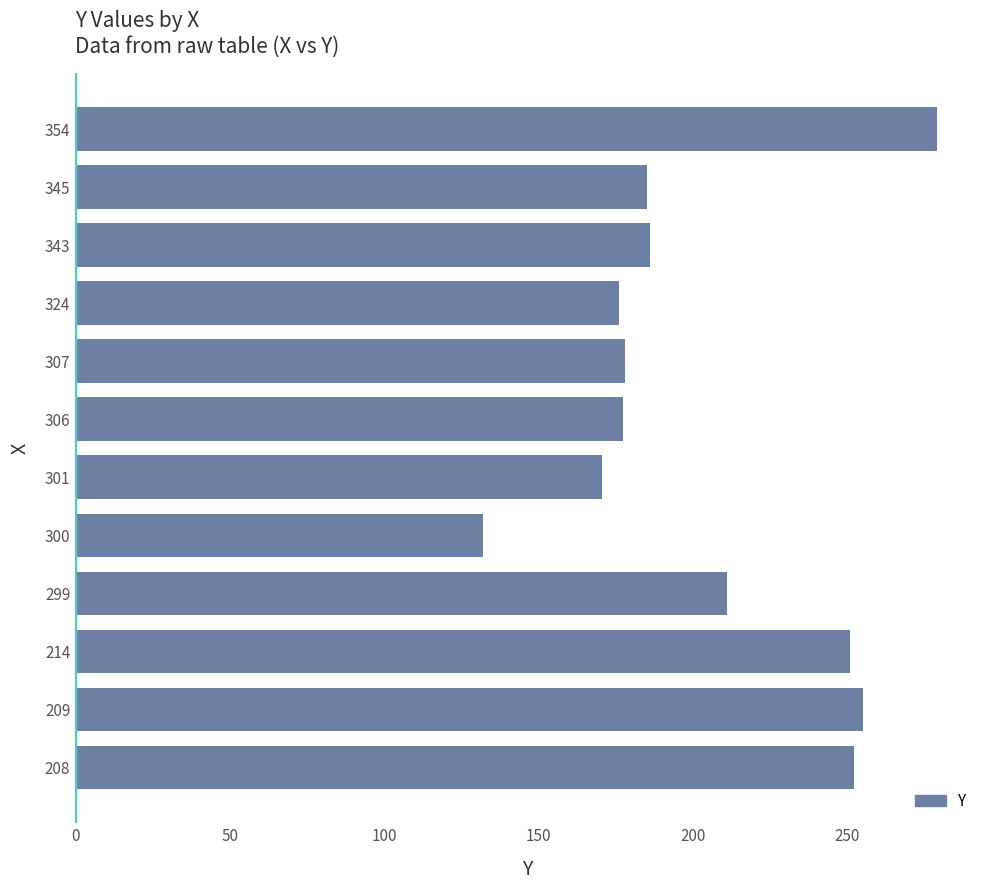

At which label is the value closest to 205?

299